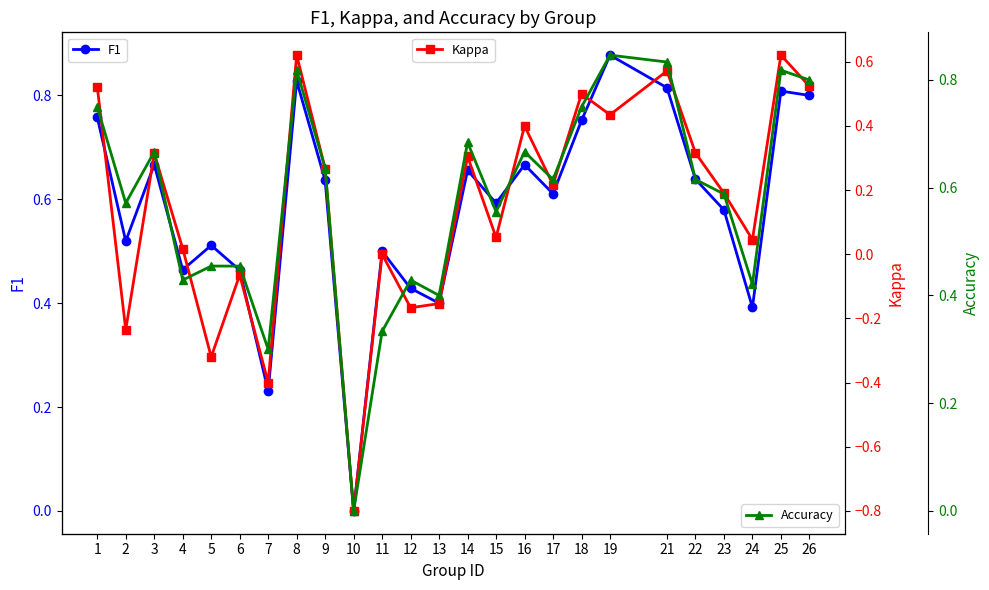

What is the highest value of the Accuracy series?

0.8